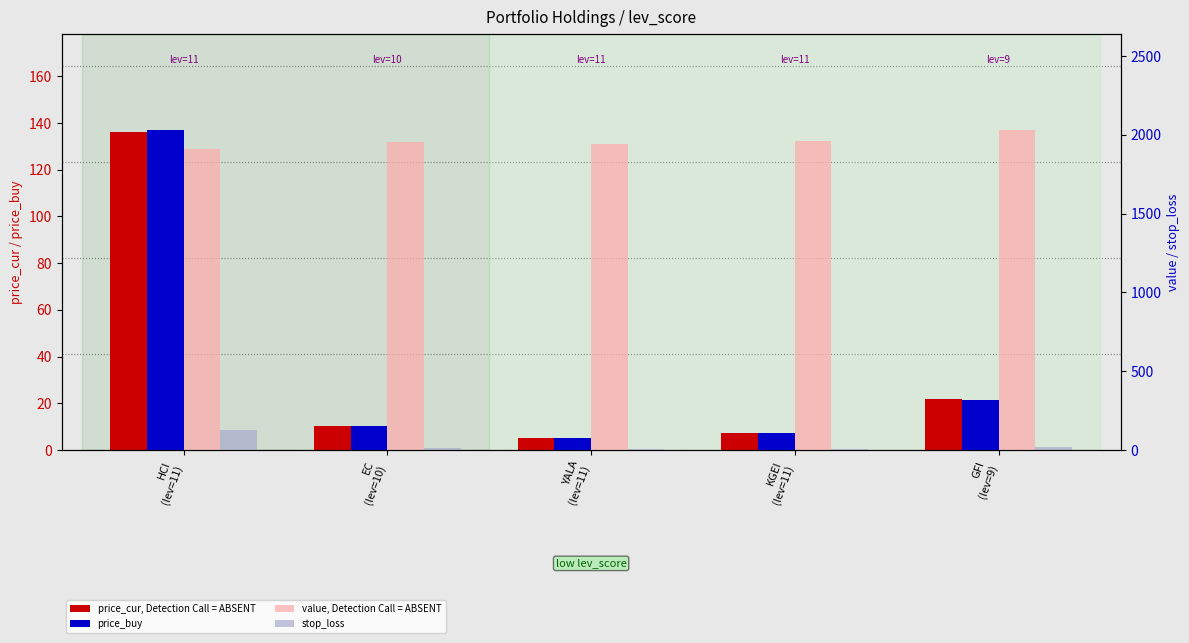

Between KGEI
(lev=11) and GFI
(lev=9), which series saw the biggest shift?

value, Detection Call = ABSENT